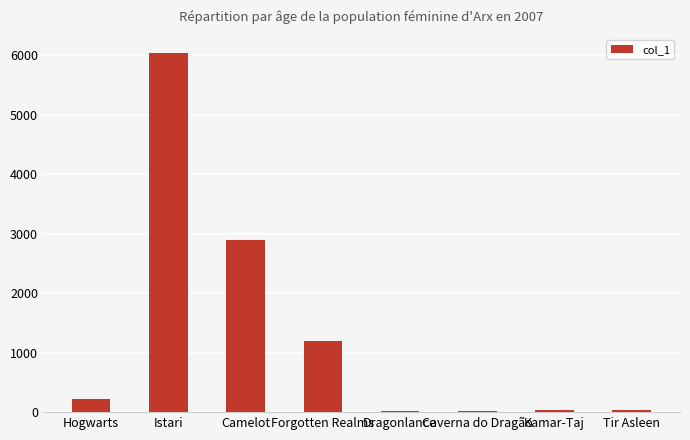

Where is the data nearest to the value 3027?

Camelot